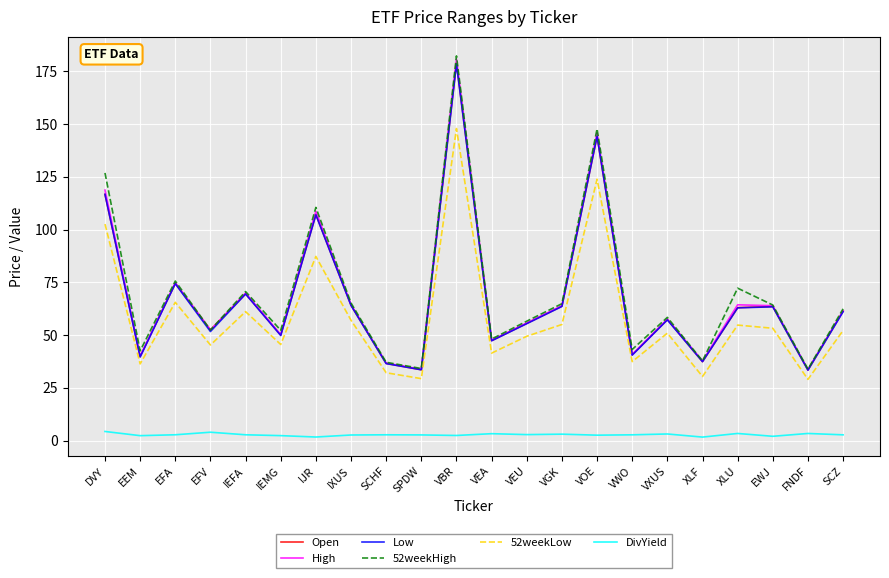

At which category does the chart reach its peak across all series?

VBR